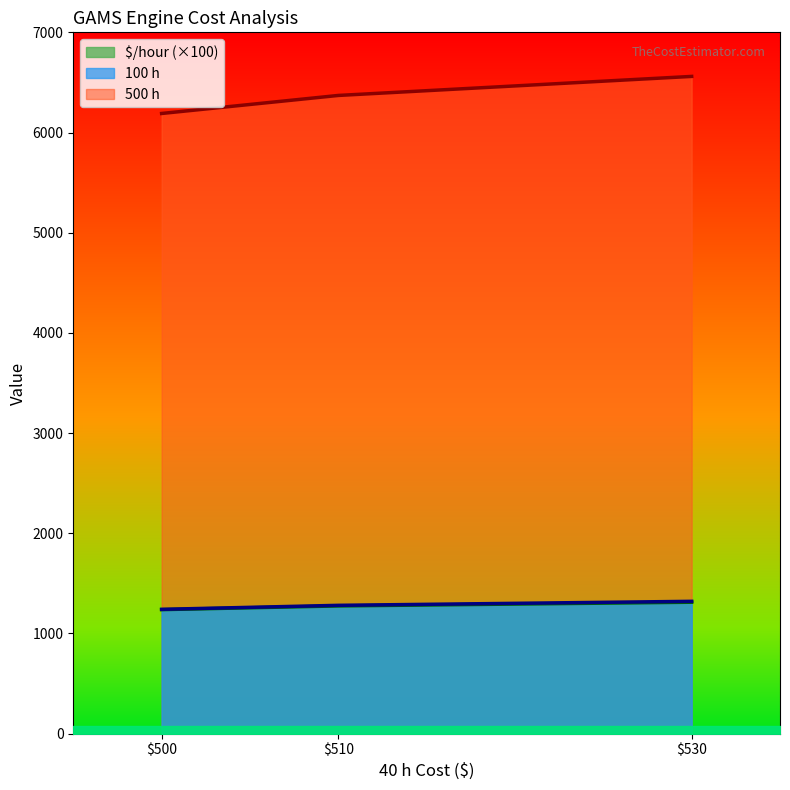

The value of 100 h at $530 is 1320. True or false?

True